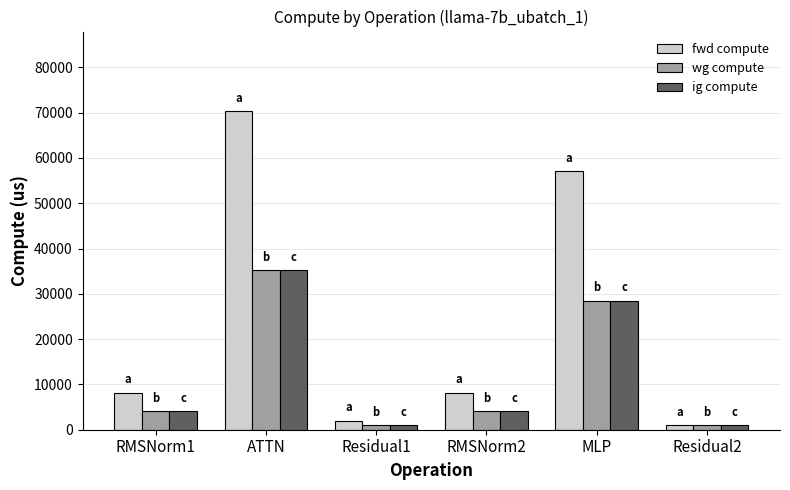

Is the value of wg compute at MLP greater than the value of fwd compute at Residual1?

Yes